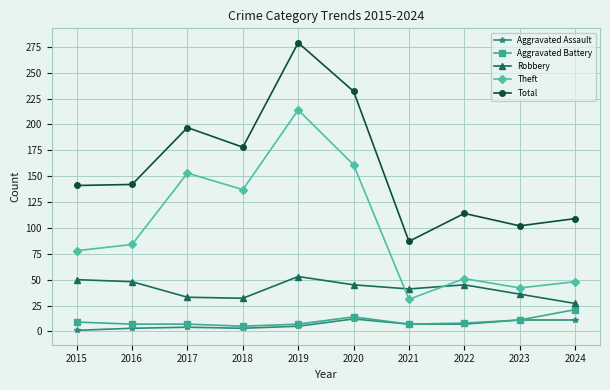

True or false: Total and Aggravated Battery cross at least once.

False